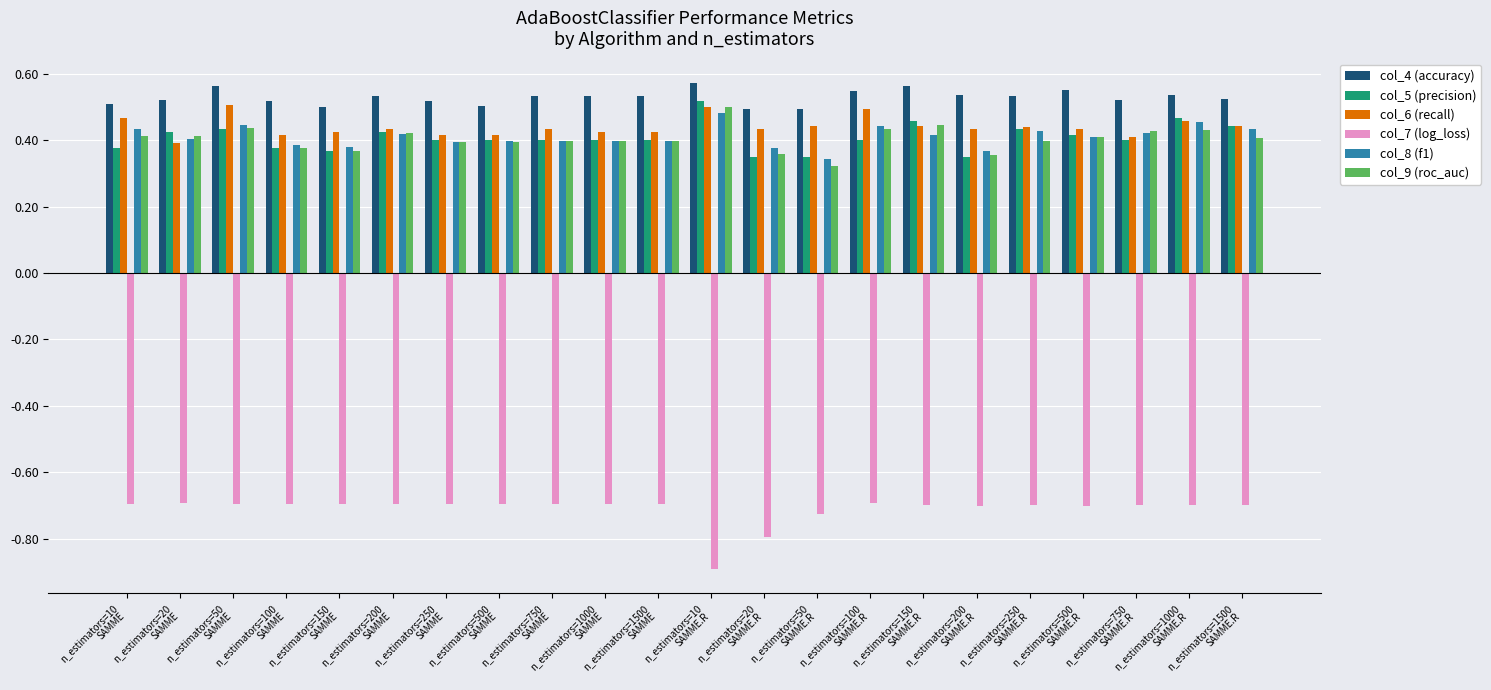

Which series has the largest total across all categories?

col_4 (accuracy)